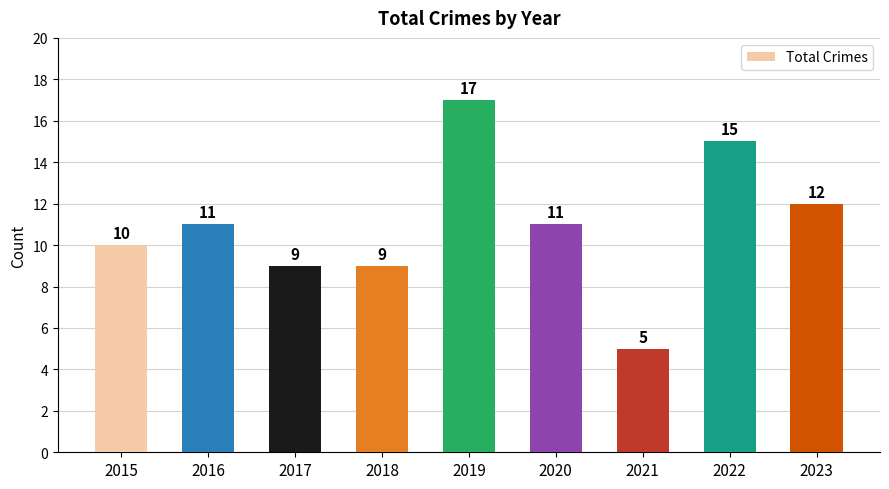

How many values are below 11?

4